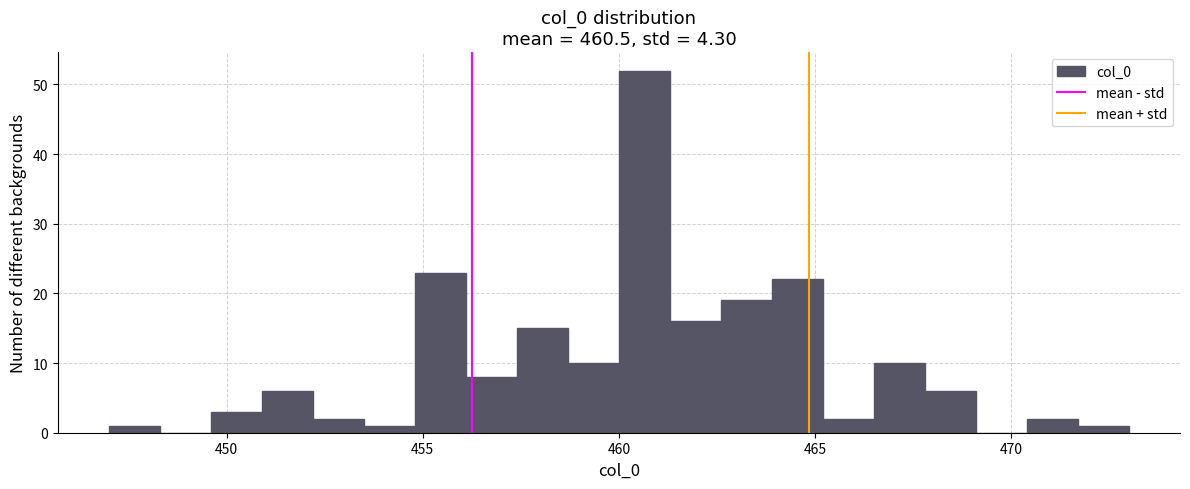

Around what value on the x-axis is the tallest bar? Give the approximate position of its centre, as read against the axis.

460.5